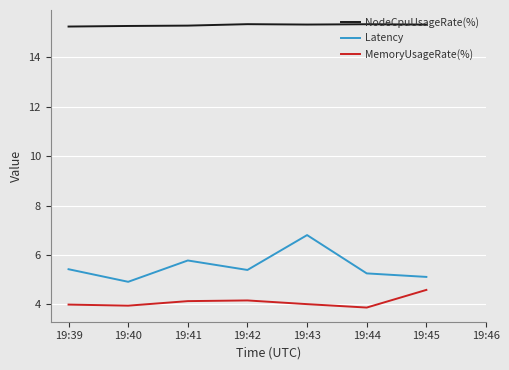

How many lines are shown in the chart?

3